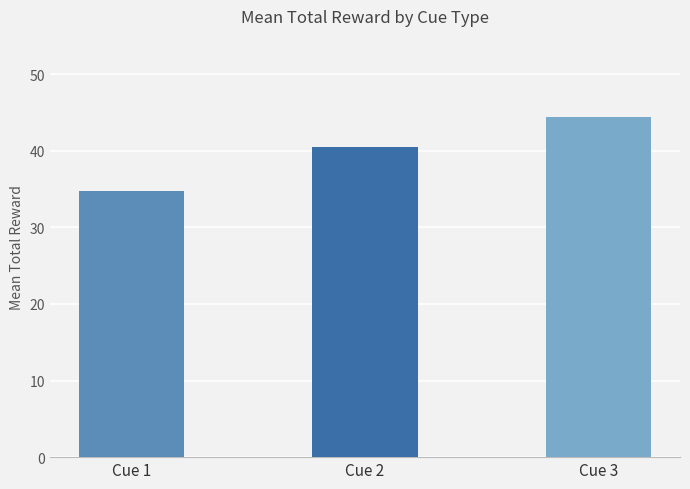

Read the value at Cue 2.

40.5